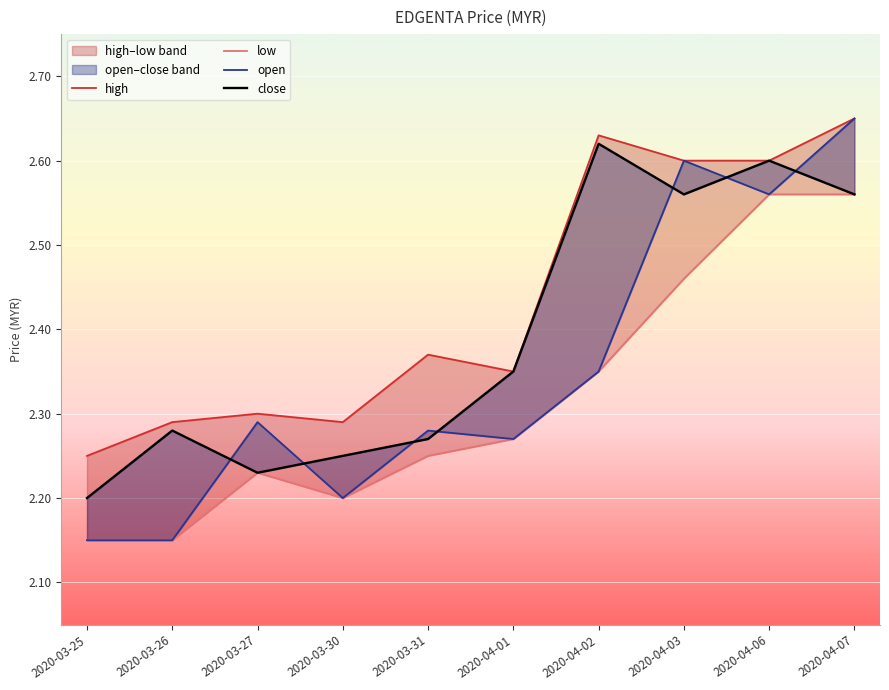

At which label is close closest to 2?

2020-03-25